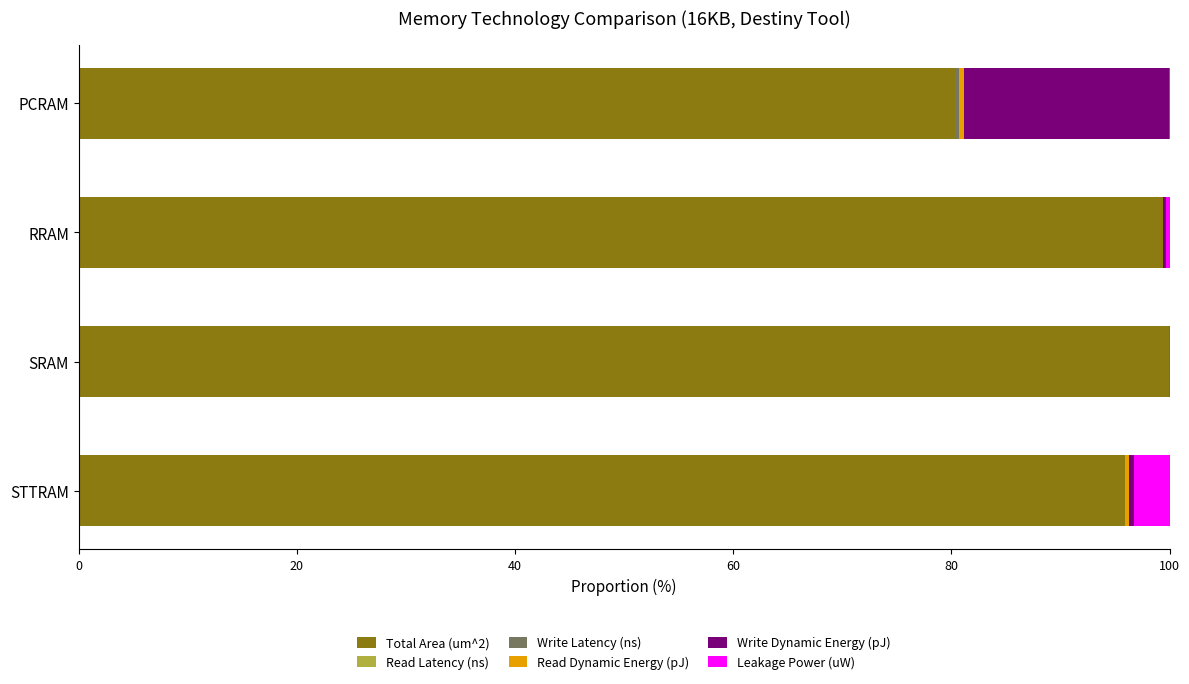

What is the maximum value for Total Area (um^2)?

99.9